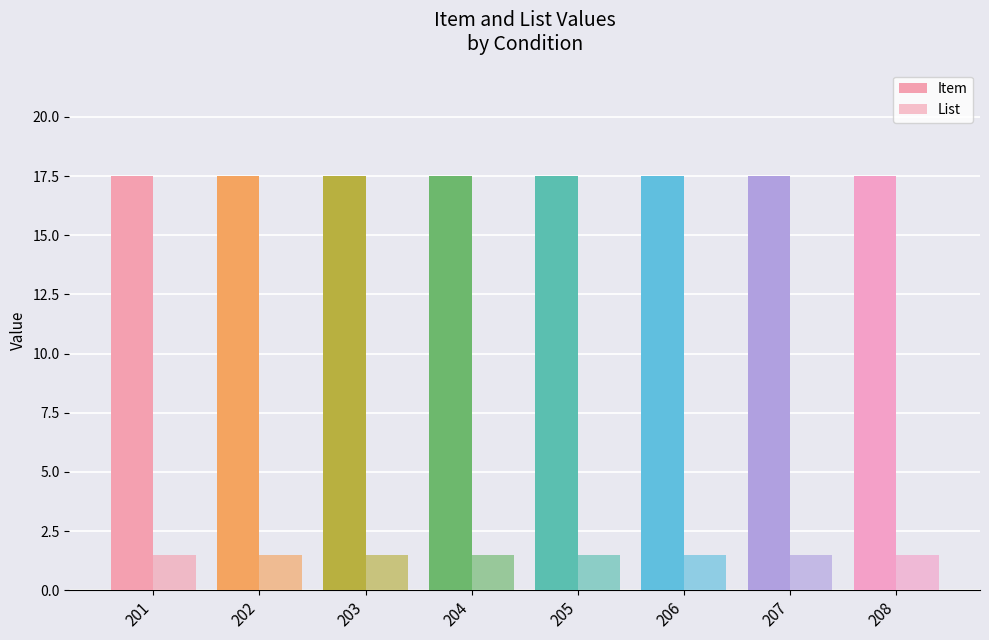

True or false: List has a value of 1 at 204.

False